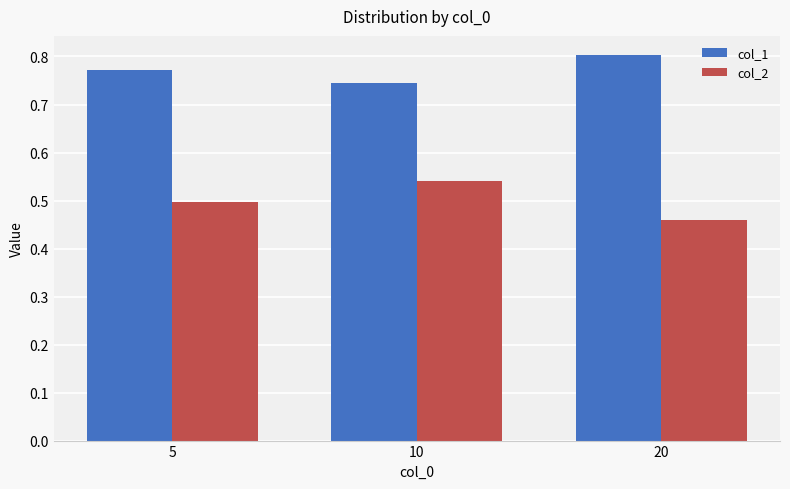

At 10, list the series in order from largest to smallest.

col_1, col_2